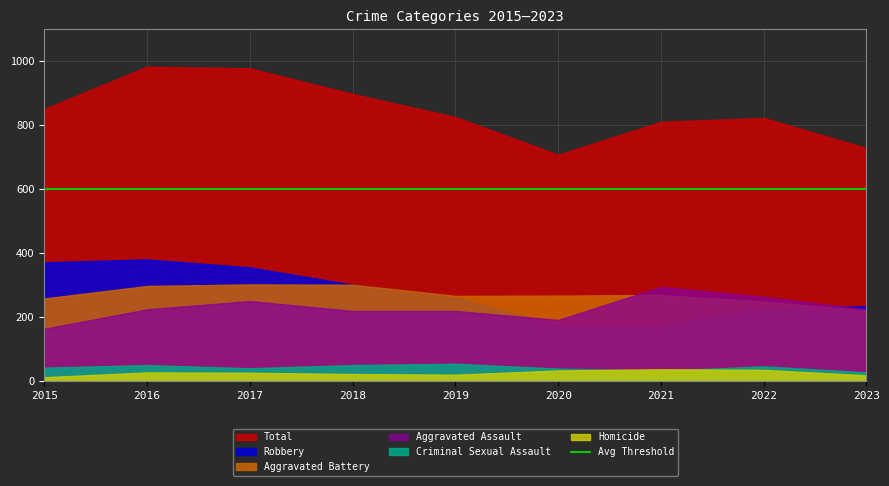

At which category does Aggravated Battery reach its first local valley?

2019